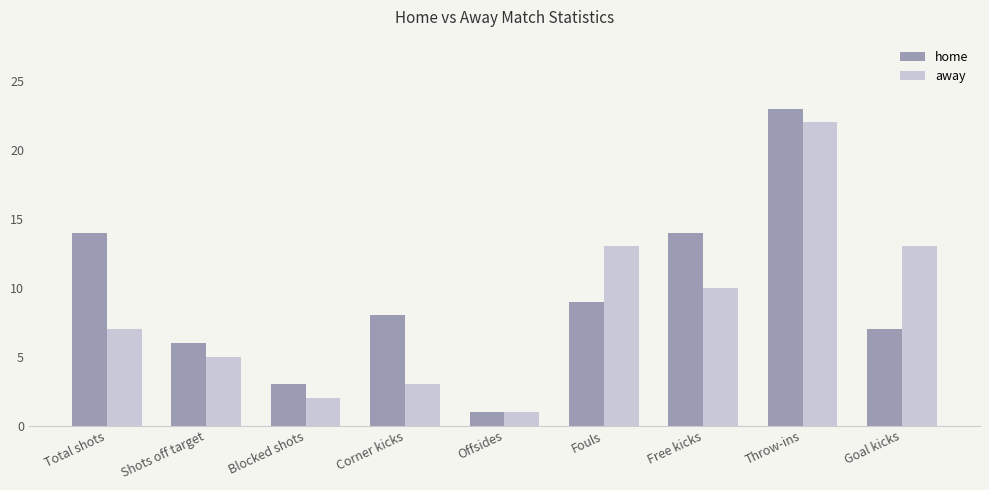

What is the total value across all series at Total shots?

21